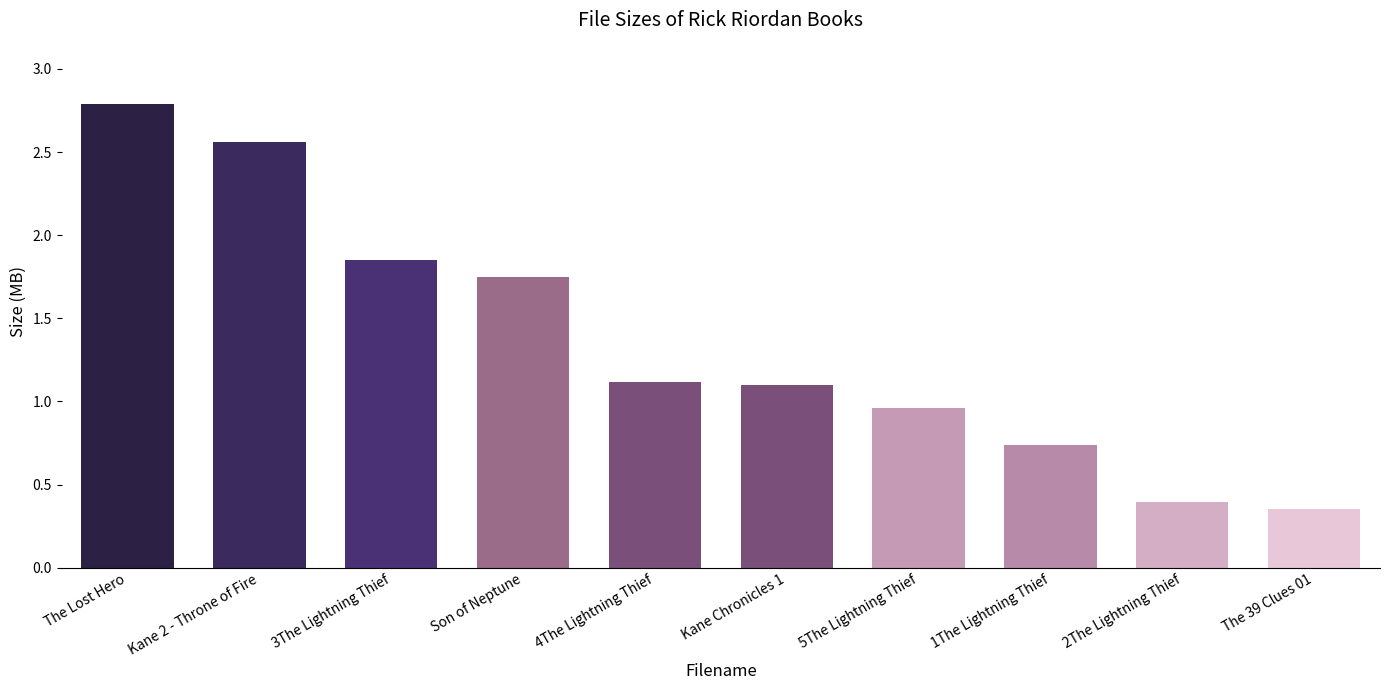

What is the change in value from Kane Chronicles 1 to 2The Lightning Thief?

-0.7